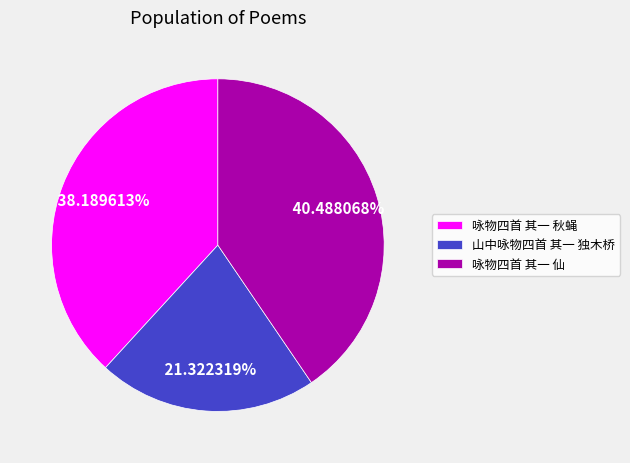

To the nearest percent, what is the combined percentage of 咏物四首 其一 仙 and 咏物四首 其一 秋蝇?

79%